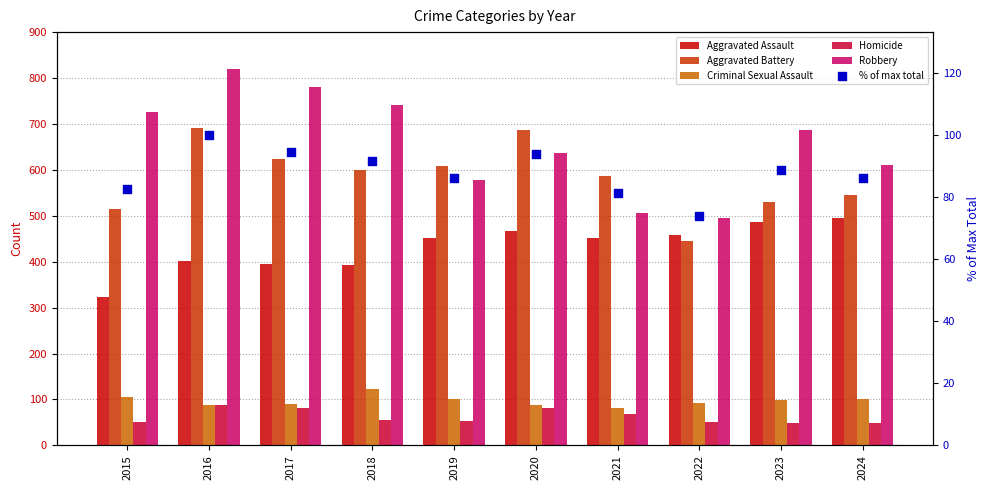

What is the total value across all series at 2021?

1776.3